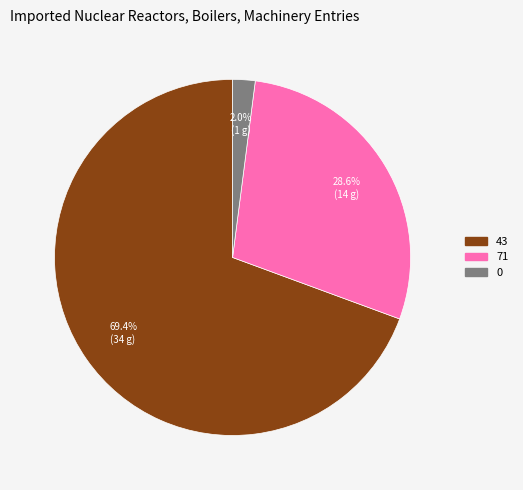

What percentage is the 71 slice, to the nearest percent?

29%